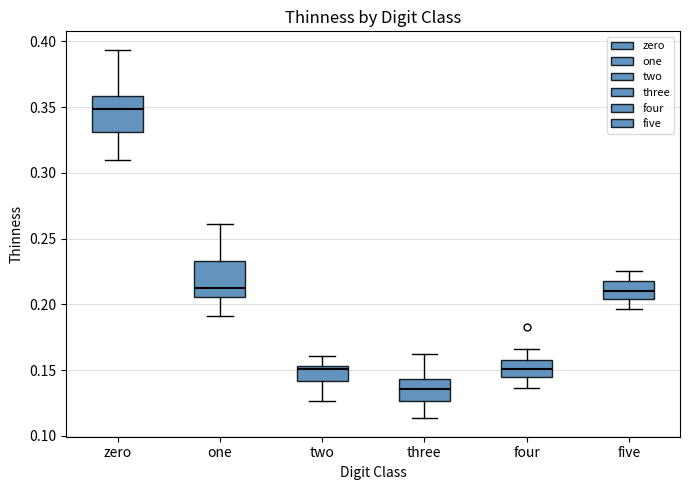

Which box has the highest median line?

zero